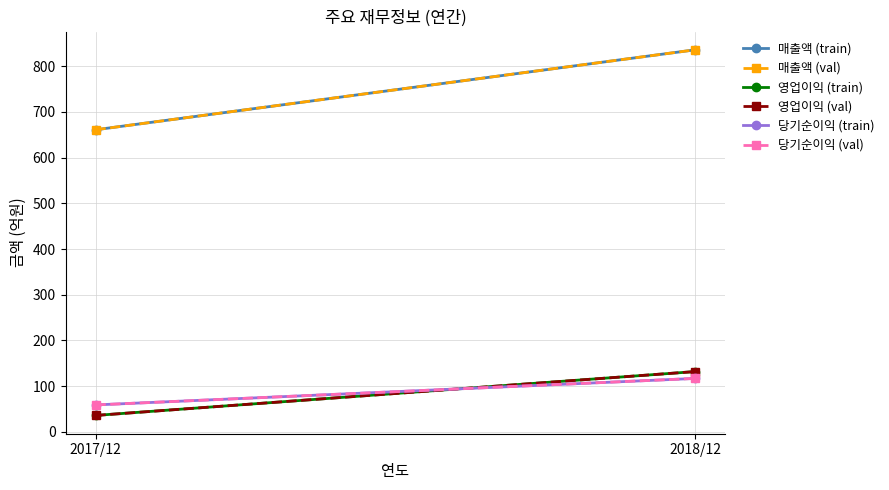

List the series in order of their peak value, highest first.

매출액 (train), 매출액 (val), 영업이익 (train), 영업이익 (val), 당기순이익 (train), 당기순이익 (val)